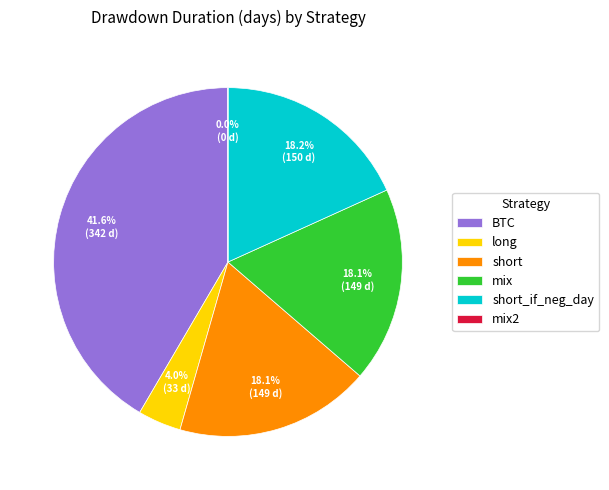

Which category has the biggest portion of the pie?

BTC